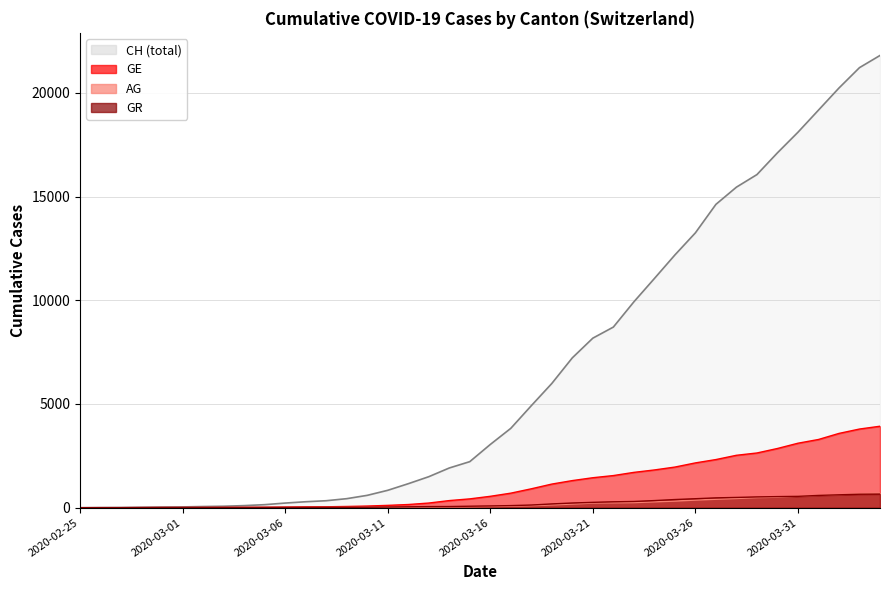

Reading left to right, transcribe all the data shown in this chart.

CH: 0	5	9	19	31	38	56	70	100	146	223	287	336	435	595	838	1156	1494	1914	2220	3048	3826	4918	5990	7226	8175	8709	9925	11050	12186	13253	14626	15456	16062	17112	18104	19170	20237	21219	21806
GE: 0	1	1	4	8	9	10	13	15	20	29	42	44	59	79	112	153	224	343	425	549	701	911	1139	1307	1445	1549	1703	1820	1959	2160	2321	2527	2638	2855	3109	3289	3582	3793	3928
AG: 0	1	1	1	3	4	7	7	10	11	12	14	14	15	18	20	27	30	33	43	56	69	96	134	175	223	235	245	283	318	367	407	444	485	506	554	596	631	673	702
GR: 0	2	2	6	6	6	9	9	12	14	16	17	18	18	22	31	43	53	56	71	84	101	128	182	226	258	284	300	343	393	433	474	495	519	535	547	592	622	649	657